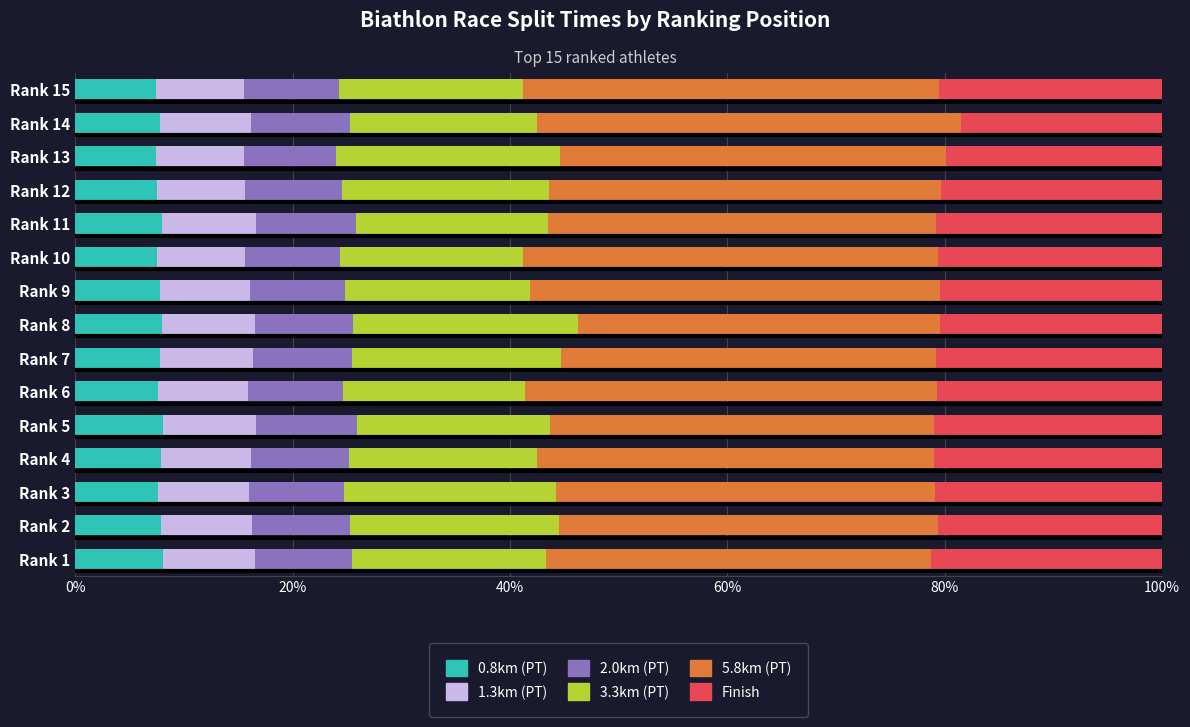

What is the highest value of the 0.8km (PT) series?

8.1